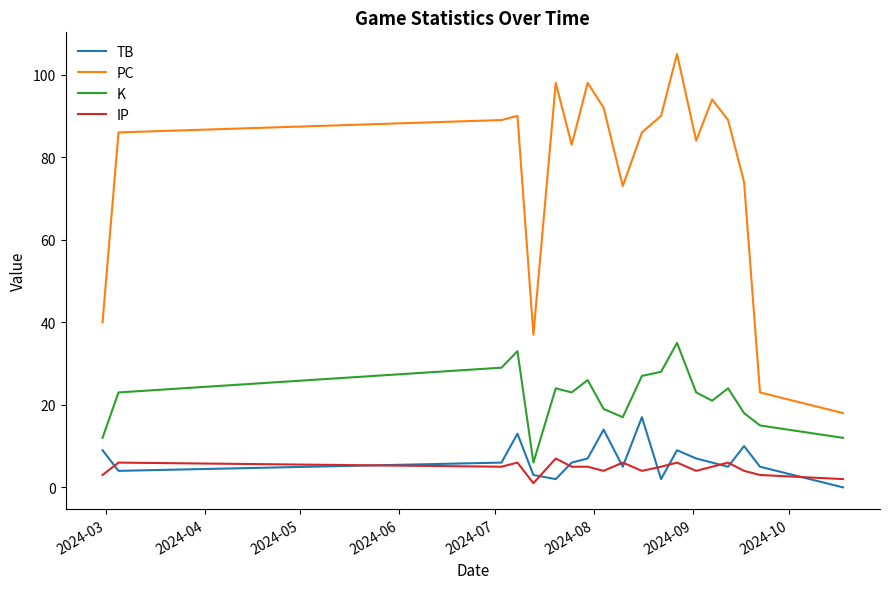

How many interior local valleys does the PC series have?

4